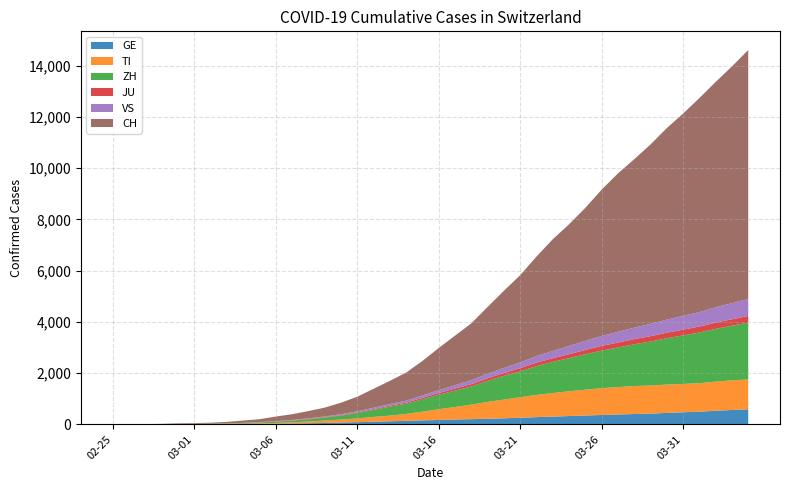

Reading left to right, list all the values displayed in this chart.

GE: 2020-02-25=0	2020-02-26=1	2020-02-27=1	2020-02-28=4	2020-02-29=8	2020-03-01=9	2020-03-02=10	2020-03-03=13	2020-03-04=18	2020-03-05=22	2020-03-06=29	2020-03-07=36	2020-03-08=45	2020-03-09=56	2020-03-10=74	2020-03-11=88	2020-03-12=105	2020-03-13=121	2020-03-14=140	2020-03-15=157	2020-03-16=172	2020-03-17=192	2020-03-18=205	2020-03-19=221	2020-03-20=239	2020-03-21=261	2020-03-22=284	2020-03-23=304	2020-03-24=327	2020-03-25=346	2020-03-26=368	2020-03-27=388	2020-03-28=405	2020-03-29=420	2020-03-30=449	2020-03-31=474	2020-04-01=497	2020-04-02=533	2020-04-03=564	2020-04-04=591
TI: 2020-02-25=0	2020-02-26=1	2020-02-27=1	2020-02-28=1	2020-02-29=2	2020-03-01=2	2020-03-02=4	2020-03-03=8	2020-03-04=11	2020-03-05=16	2020-03-06=29	2020-03-07=46	2020-03-08=67	2020-03-09=95	2020-03-10=114	2020-03-11=146	2020-03-12=187	2020-03-13=222	2020-03-14=269	2020-03-15=341	2020-03-16=420	2020-03-17=487	2020-03-18=567	2020-03-19=656	2020-03-20=730	2020-03-21=800	2020-03-22=866	2020-03-23=920	2020-03-24=967	2020-03-25=1008	2020-03-26=1046	2020-03-27=1069	2020-03-28=1093	2020-03-29=1098	2020-03-30=1105	2020-03-31=1107	2020-04-01=1111	2020-04-02=1138	2020-04-03=1155	2020-04-04=1163
ZH: 2020-02-25=0	2020-02-26=0	2020-02-27=2	2020-02-28=2	2020-02-29=6	2020-03-01=7	2020-03-02=10	2020-03-03=13	2020-03-04=22	2020-03-05=34	2020-03-06=50	2020-03-07=61	2020-03-08=89	2020-03-09=113	2020-03-10=153	2020-03-11=209	2020-03-12=277	2020-03-13=351	2020-03-14=397	2020-03-15=482	2020-03-16=565	2020-03-17=638	2020-03-18=707	2020-03-19=823	2020-03-20=927	2020-03-21=1010	2020-03-22=1124	2020-03-23=1218	2020-03-24=1291	2020-03-25=1385	2020-03-26=1466	2020-03-27=1544	2020-03-28=1629	2020-03-29=1716	2020-03-30=1808	2020-03-31=1893	2020-04-01=1979	2020-04-02=2059	2020-04-03=2134	2020-04-04=2220
JU: 2020-02-25=0	2020-02-26=0	2020-02-27=1	2020-02-28=1	2020-02-29=1	2020-03-01=1	2020-03-02=1	2020-03-03=2	2020-03-04=5	2020-03-05=6	2020-03-06=10	2020-03-07=13	2020-03-08=18	2020-03-09=20	2020-03-10=22	2020-03-11=24	2020-03-12=27	2020-03-13=38	2020-03-14=44	2020-03-15=56	2020-03-16=67	2020-03-17=80	2020-03-18=90	2020-03-19=100	2020-03-20=111	2020-03-21=124	2020-03-22=133	2020-03-23=142	2020-03-24=155	2020-03-25=165	2020-03-26=183	2020-03-27=193	2020-03-28=202	2020-03-29=210	2020-03-30=218	2020-03-31=225	2020-04-01=232	2020-04-02=242	2020-04-03=250	2020-04-04=259
VS: 2020-02-25=0	2020-02-26=0	2020-02-27=0	2020-02-28=1	2020-02-29=1	2020-03-01=2	2020-03-02=3	2020-03-03=3	2020-03-04=5	2020-03-05=8	2020-03-06=12	2020-03-07=16	2020-03-08=19	2020-03-09=26	2020-03-10=33	2020-03-11=42	2020-03-12=52	2020-03-13=62	2020-03-14=76	2020-03-15=92	2020-03-16=109	2020-03-17=131	2020-03-18=155	2020-03-19=174	2020-03-20=195	2020-03-21=224	2020-03-22=256	2020-03-23=285	2020-03-24=321	2020-03-25=357	2020-03-26=390	2020-03-27=419	2020-03-28=447	2020-03-29=480	2020-03-30=510	2020-03-31=538	2020-04-01=565	2020-04-02=600	2020-04-03=631	2020-04-04=664
CH: 2020-02-25=0	2020-02-26=2	2020-02-27=6	2020-02-28=13	2020-02-29=23	2020-03-01=29	2020-03-02=40	2020-03-03=59	2020-03-04=90	2020-03-05=117	2020-03-06=176	2020-03-07=225	2020-03-08=281	2020-03-09=344	2020-03-10=449	2020-03-11=568	2020-03-12=740	2020-03-13=903	2020-03-14=1094	2020-03-15=1344	2020-03-16=1646	2020-03-17=1933	2020-03-18=2217	2020-03-19=2606	2020-03-20=3010	2020-03-21=3401	2020-03-22=3883	2020-03-23=4354	2020-03-24=4747	2020-03-25=5188	2020-03-26=5706	2020-03-27=6182	2020-03-28=6573	2020-03-29=7001	2020-03-30=7474	2020-03-31=7894	2020-04-01=8352	2020-04-02=8795	2020-04-03=9239	2020-04-04=9715